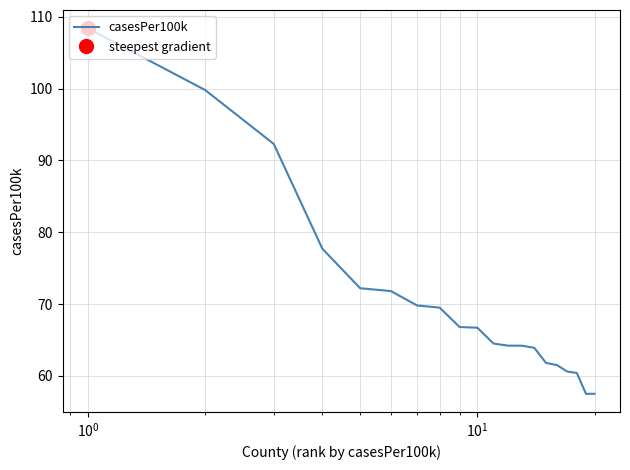

What is the maximum value for casesPer100k?

108.4